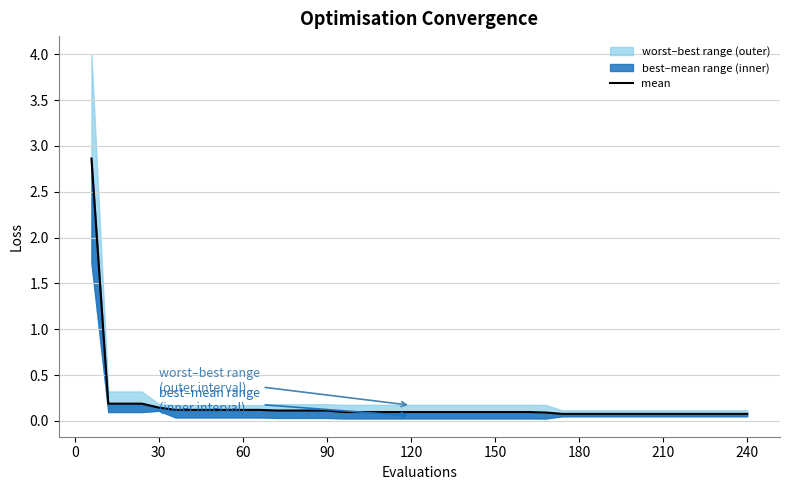

What is the value of the 4th point from the left?

0.2